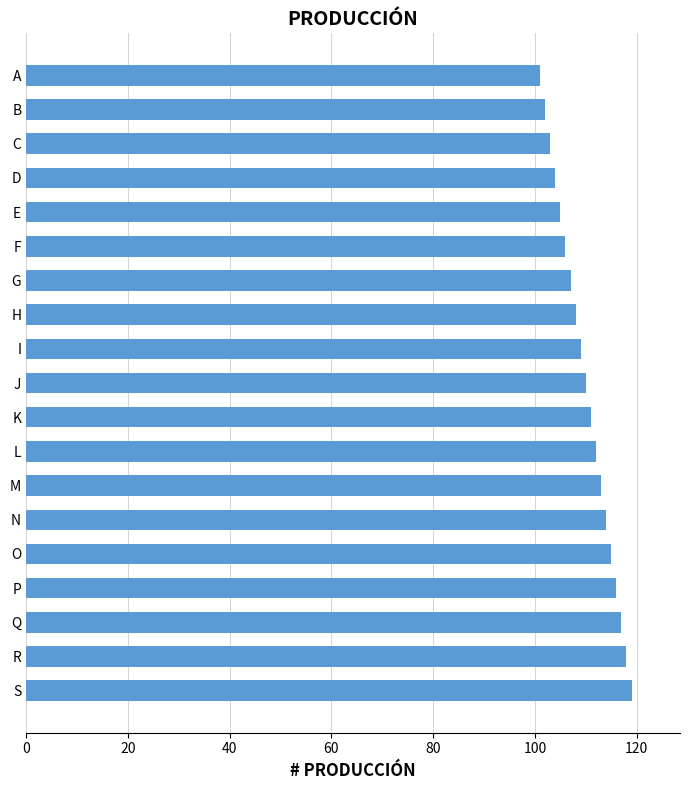

Reading top to bottom, transcribe all the data shown in this chart.

101	102	103	104	105	106	107	108	109	110	111	112	113	114	115	116	117	118	119